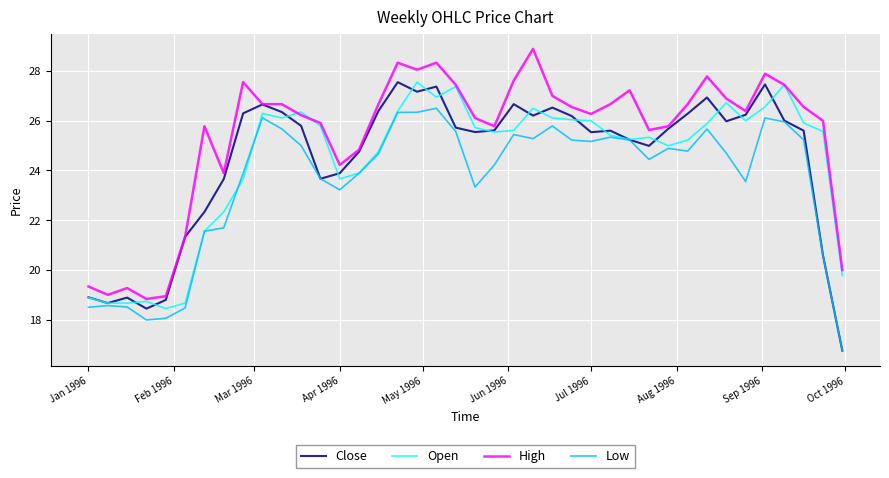

True or false: Low and High intersect in this chart.

False